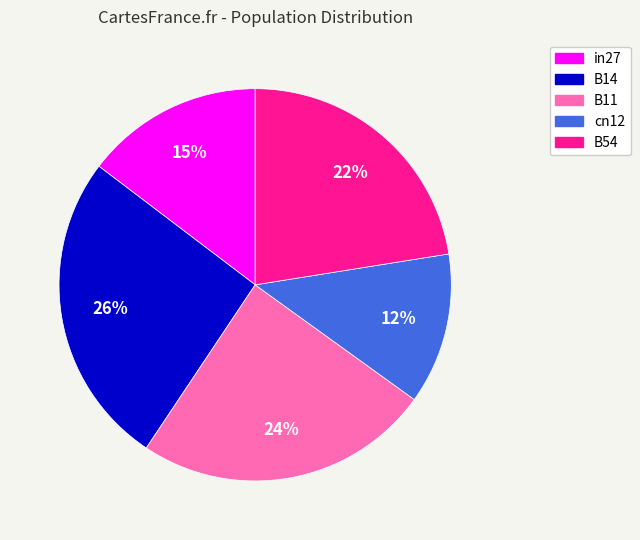

Does in27 account for over 50% of the chart?

No